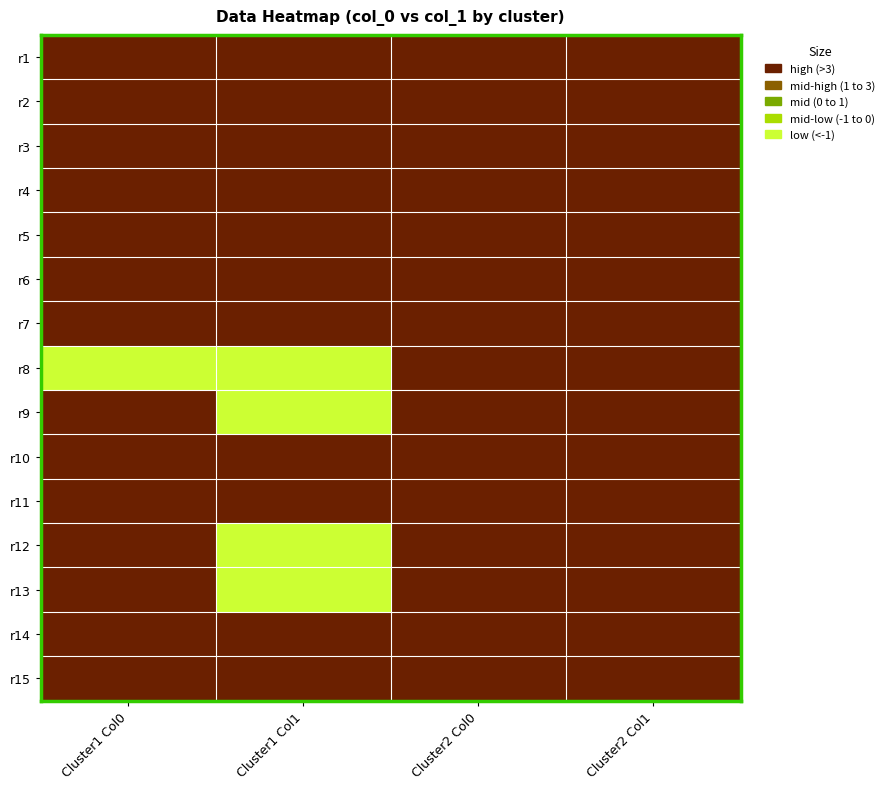

Which series has the largest total across all categories?

r5